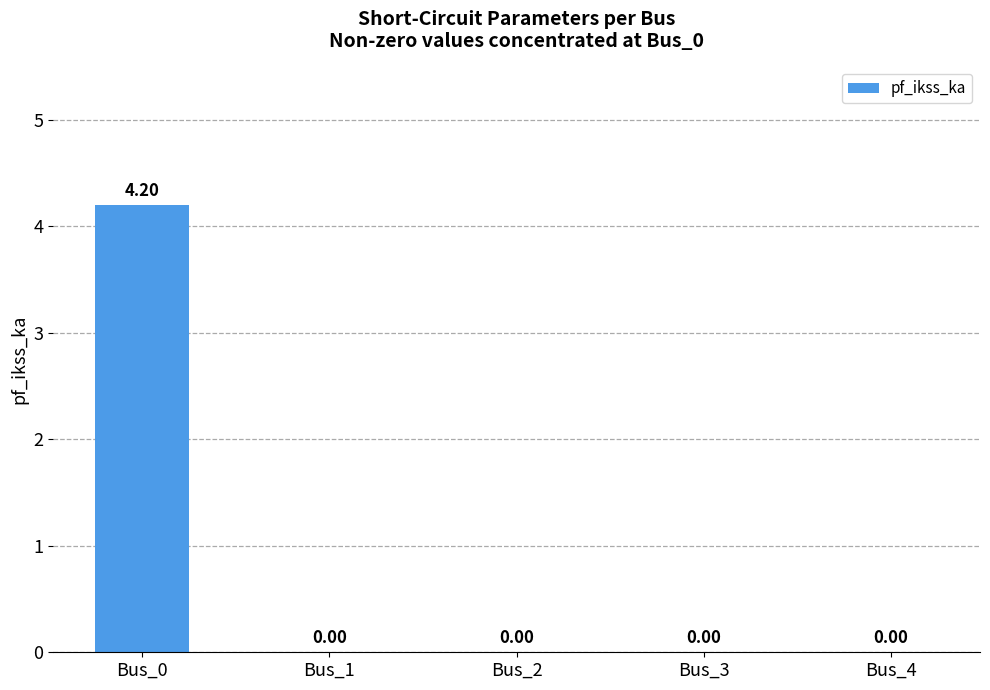

Reading left to right, list all the values displayed in this chart.

4.2	0.0	0.0	0.0	0.0